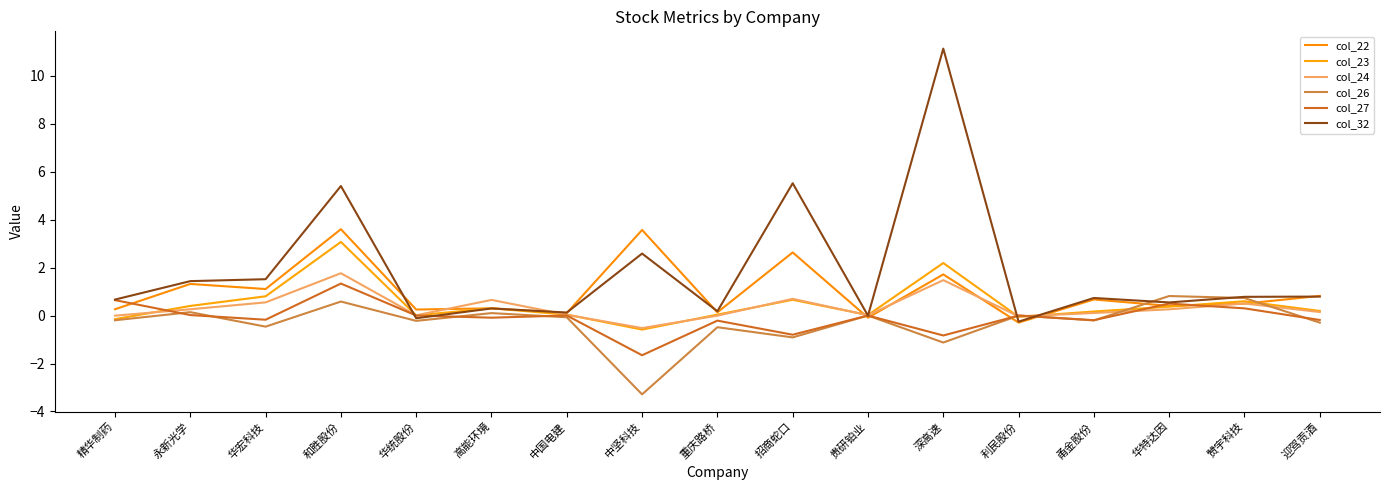

What is the total value across all series at 华宏科技?

3.3